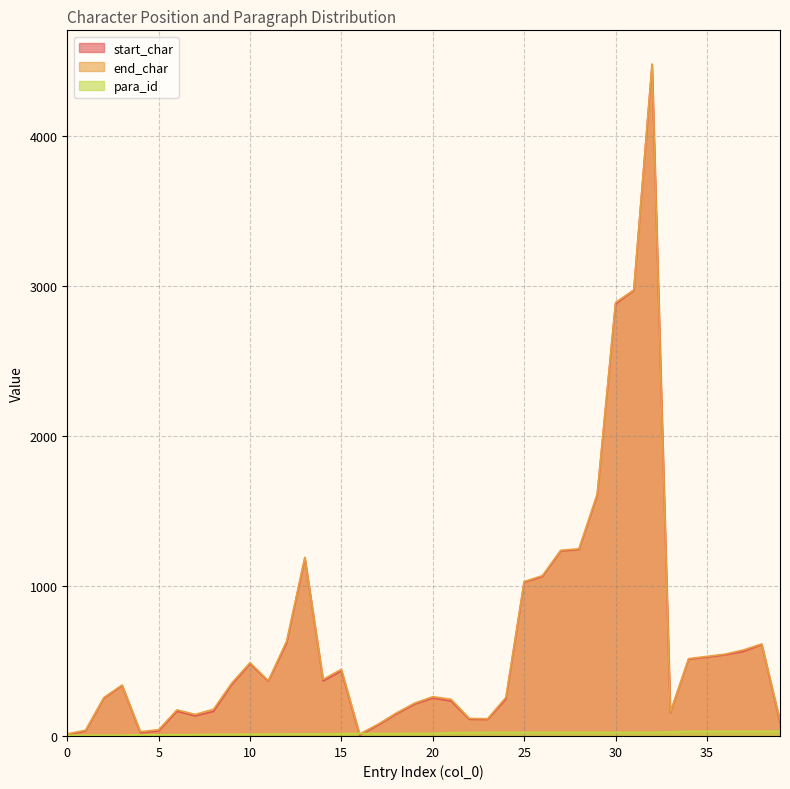

Reading right to left, transcribe all the data shown in this chart.

start_char: 39=94	38=610	37=564	36=541	35=526	34=512	33=155	32=4479	31=2973	30=2882	29=1607	28=1244	27=1234	26=1064	25=1026	24=246	23=110	22=111	21=233	20=253	19=212	18=146	17=72	16=4	15=434	14=367	13=1187	12=620	11=365	10=482	9=343	8=164	7=134	6=165	5=33	4=21	3=336	2=252	1=33	0=8
end_char: 39=105	38=614	37=574	36=546	35=531	34=516	33=159	32=4484	31=2976	30=2892	29=1615	28=1249	27=1239	26=1070	25=1030	24=257	23=115	22=117	21=245	20=262	19=219	18=153	17=78	16=13	15=445	14=378	13=1192	12=632	11=369	10=489	9=353	8=178	7=144	6=174	5=42	4=29	3=340	2=256	1=38	0=14
para_id: 39=32	38=31	37=31	36=31	35=31	34=31	33=27	32=24	31=24	30=24	29=24	28=24	27=24	26=24	25=24	24=24	23=24	22=23	21=22	20=17	19=17	18=16	17=16	16=16	15=15	14=15	13=14	12=14	11=13	10=12	9=11	8=11	7=9	6=8	5=8	4=8	3=5	2=5	1=5	0=5